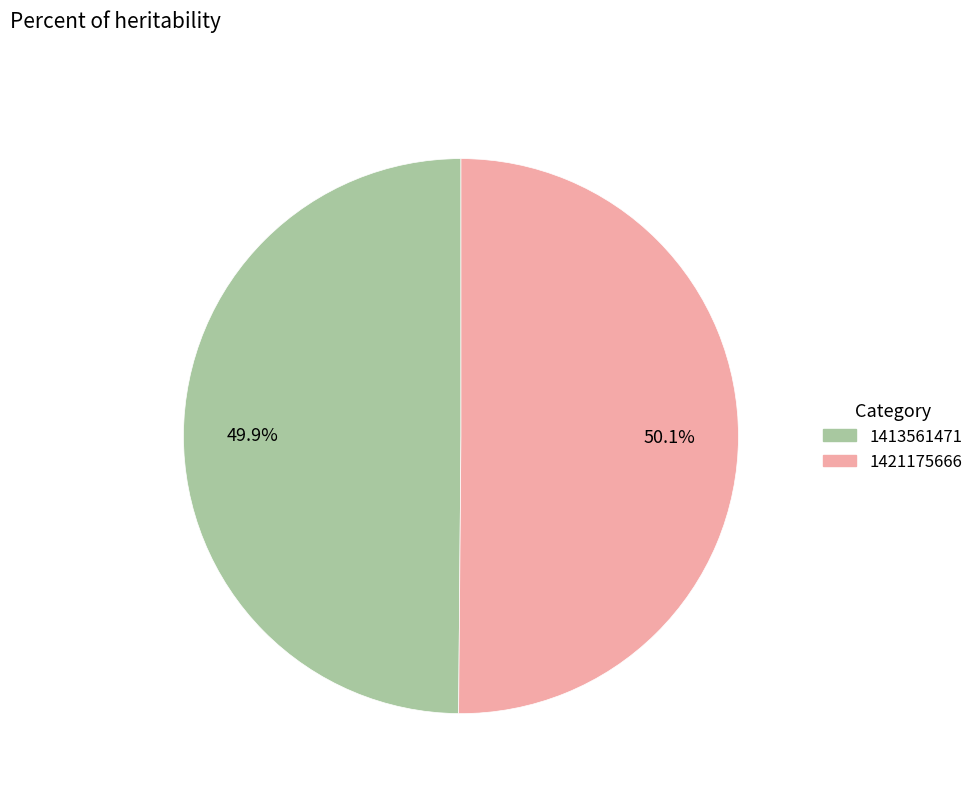

To the nearest percent, what percentage of the pie is 1421175666?

50%